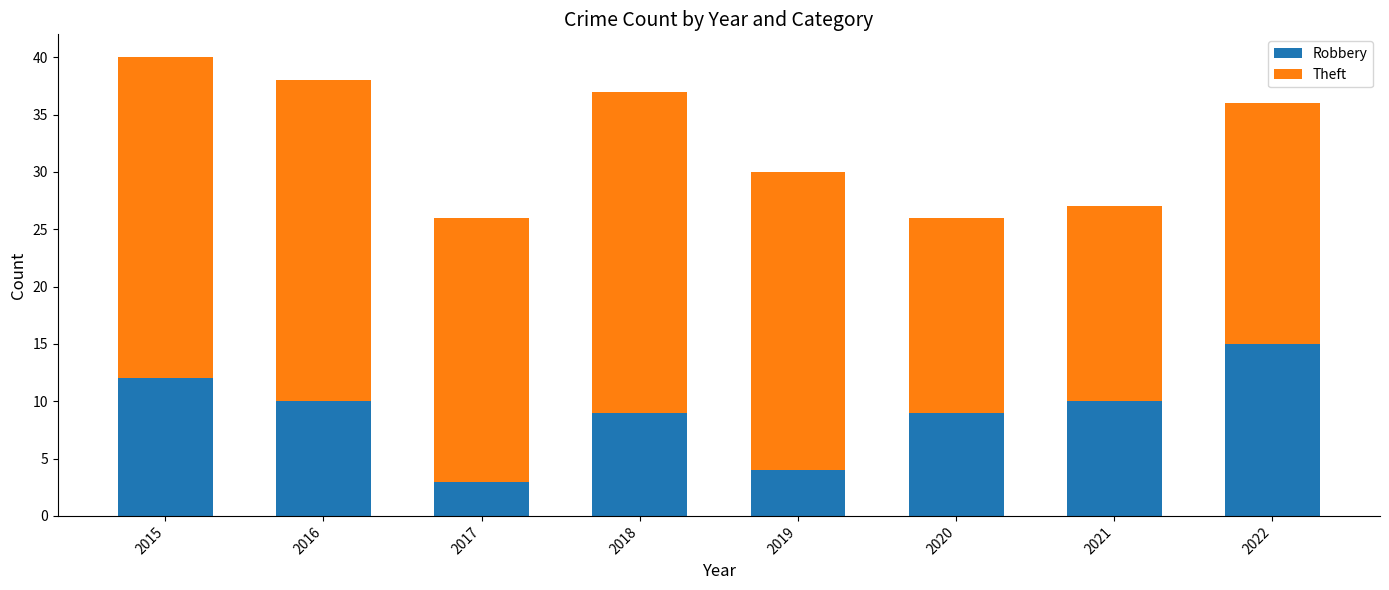

What is the minimum value for Robbery?

3